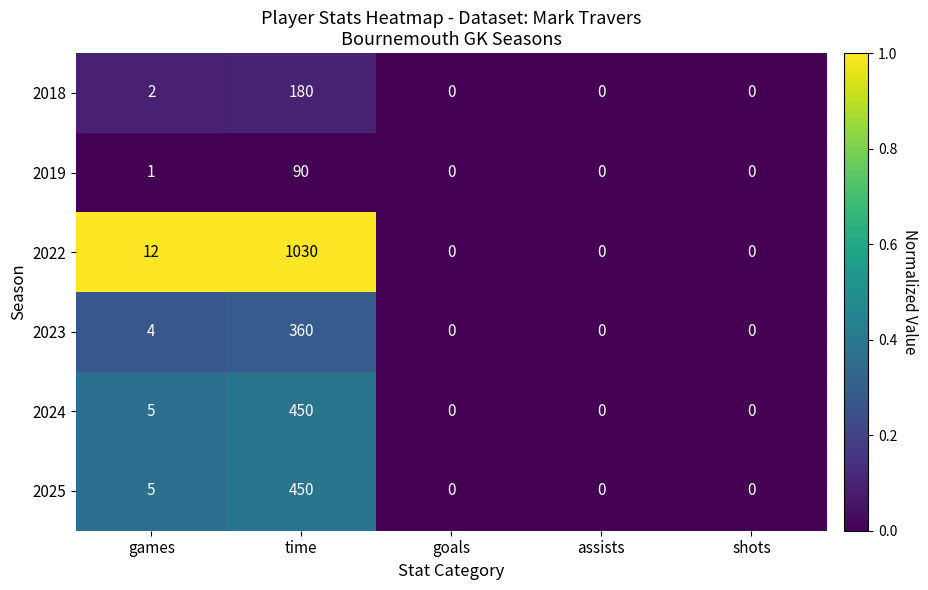

At which label is 2018 closest to 90?

games